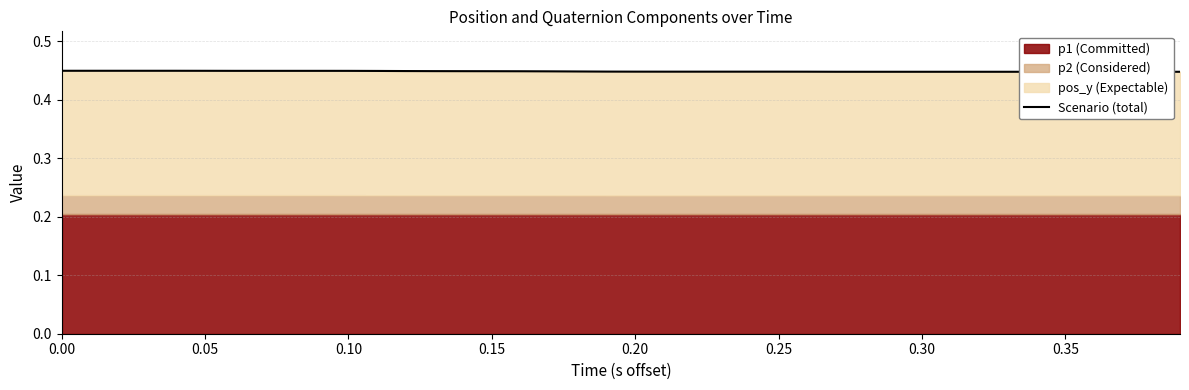

True or false: the data has more than 2 interior local peaks.

False